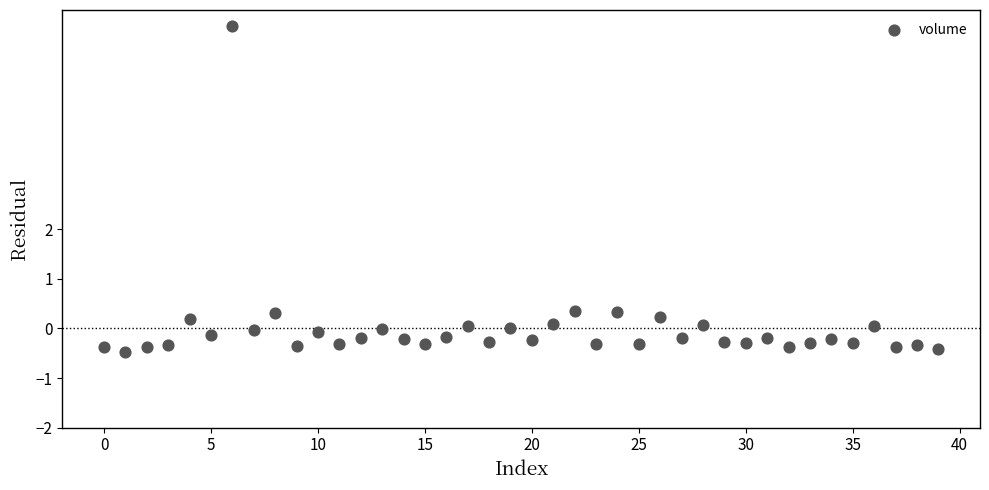

What is the range of Y values (max minus min)?

6.6